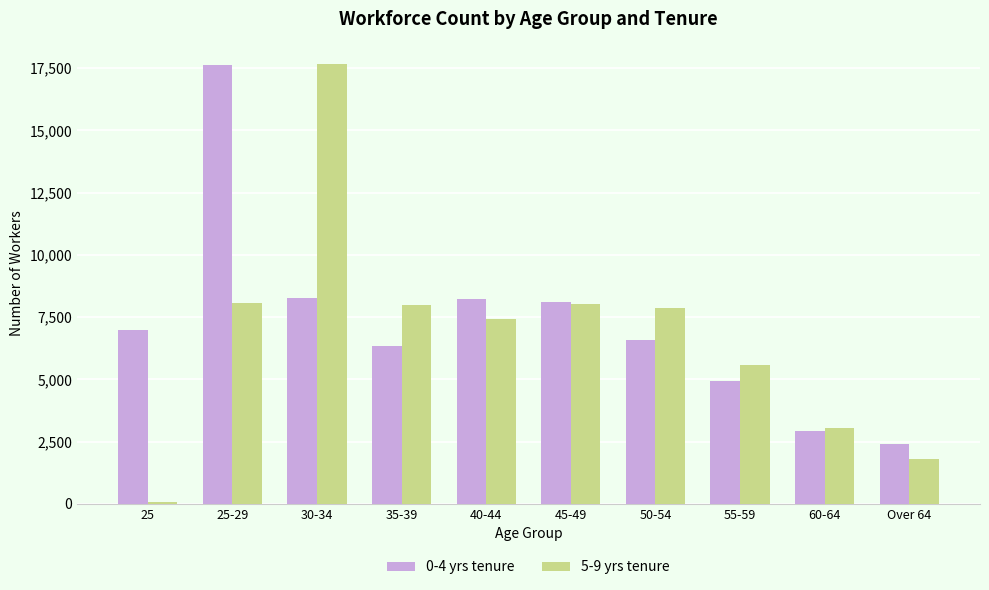

What is the smallest value displayed?

85